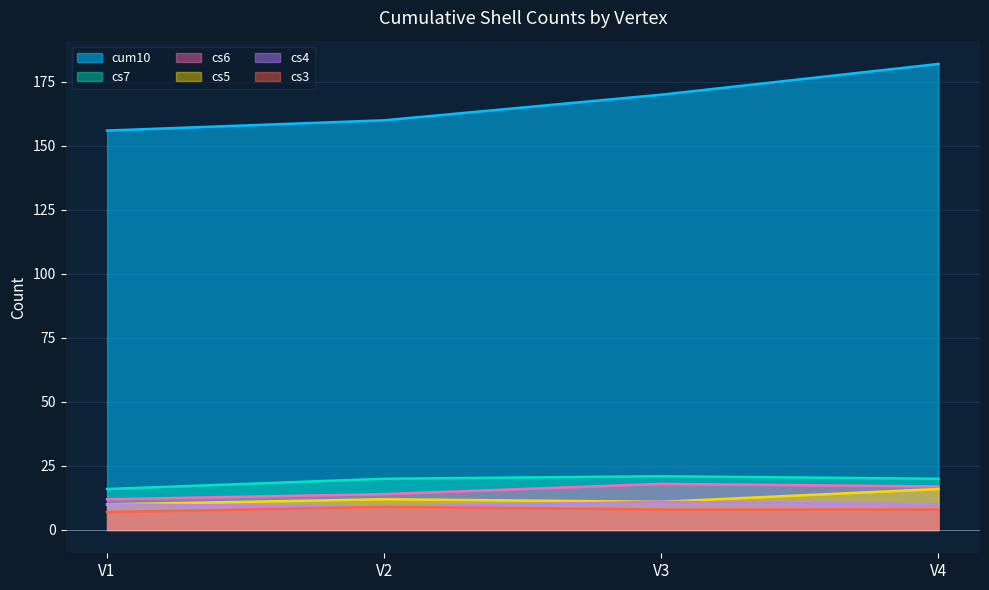

The cs4 series shows 4 at V1. True or false?

False